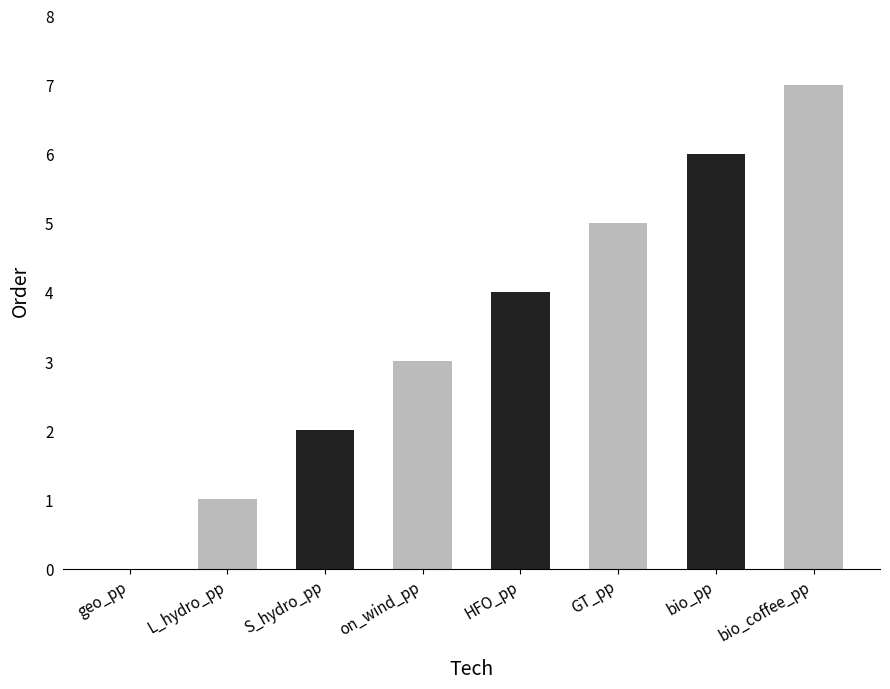

Which category has the highest value across all series?

bio_coffee_pp